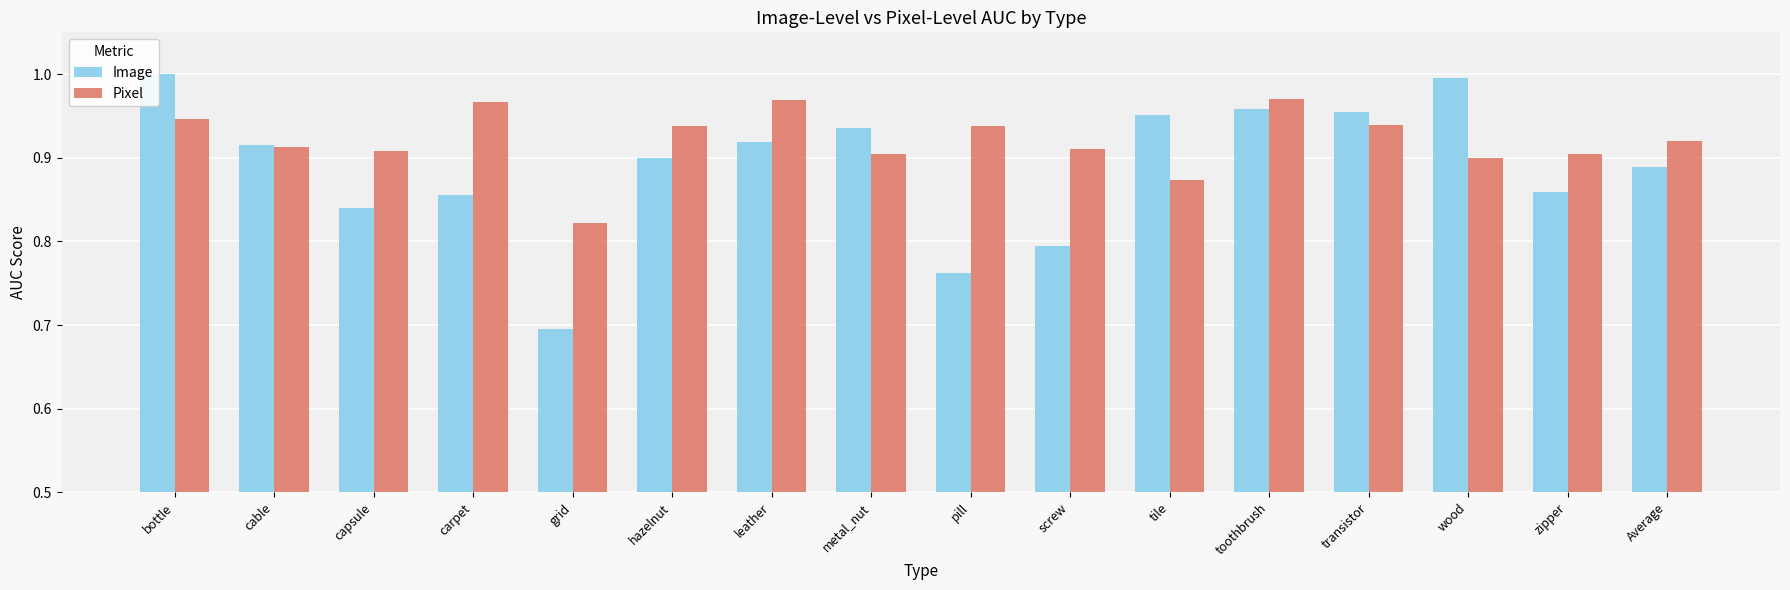

Which category has the lowest value across all series?

grid